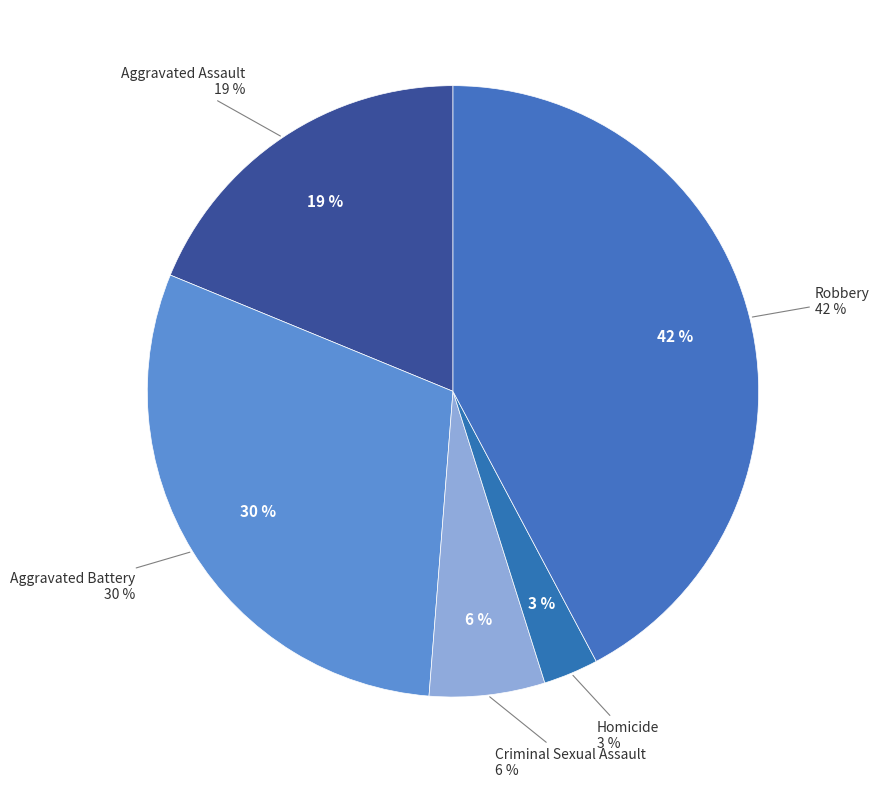

What is the largest slice in the pie chart?

Robbery